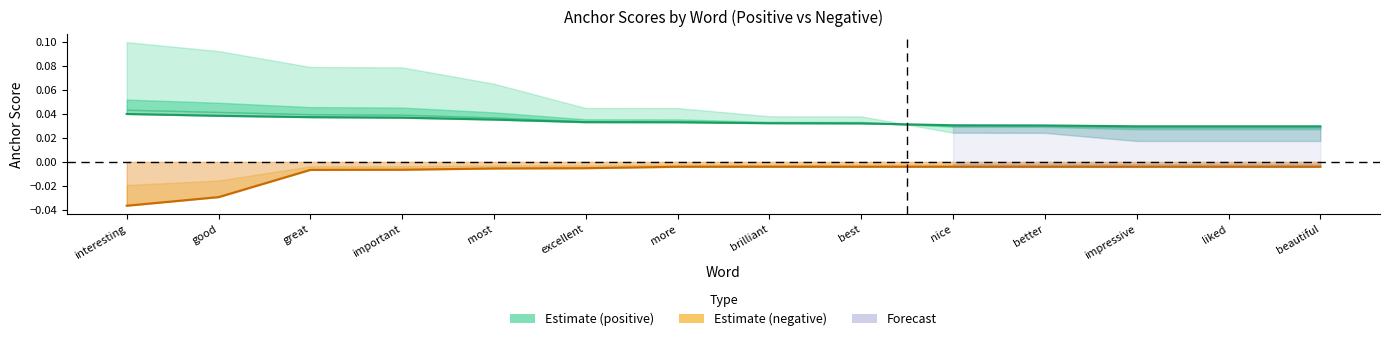

Is this an area chart (filled region under the line)?

No